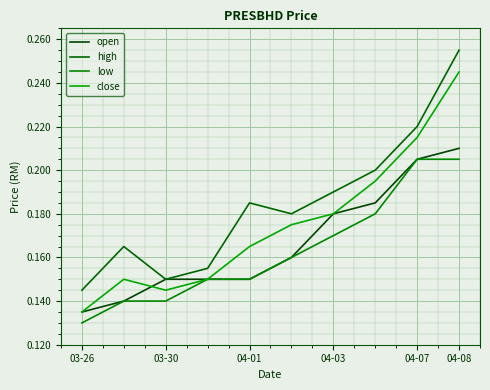

At which category is the sum across all series the highest?

04-08